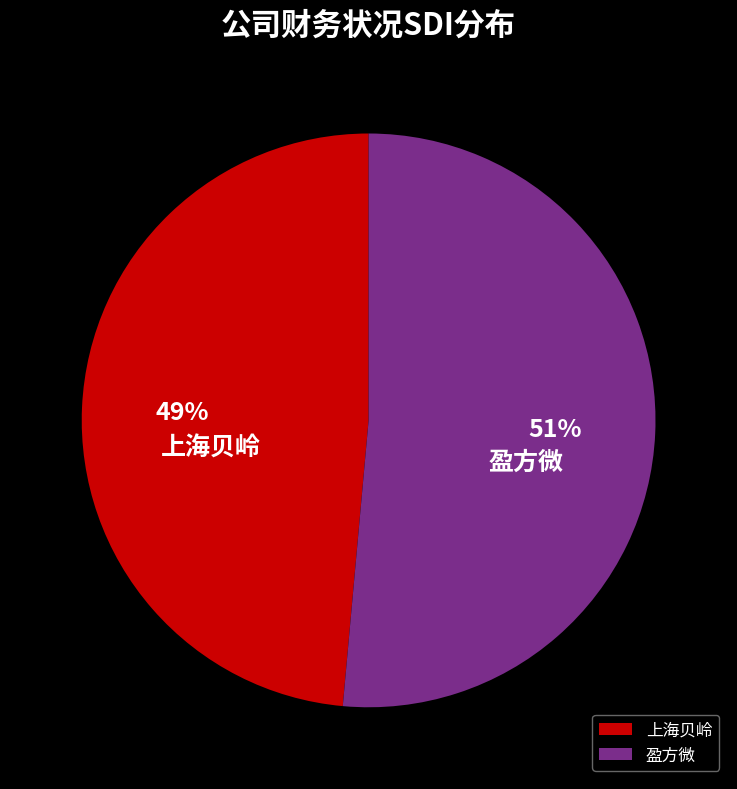

To the nearest percent, what is the combined percentage of 盈方微 and 上海贝岭?

100%